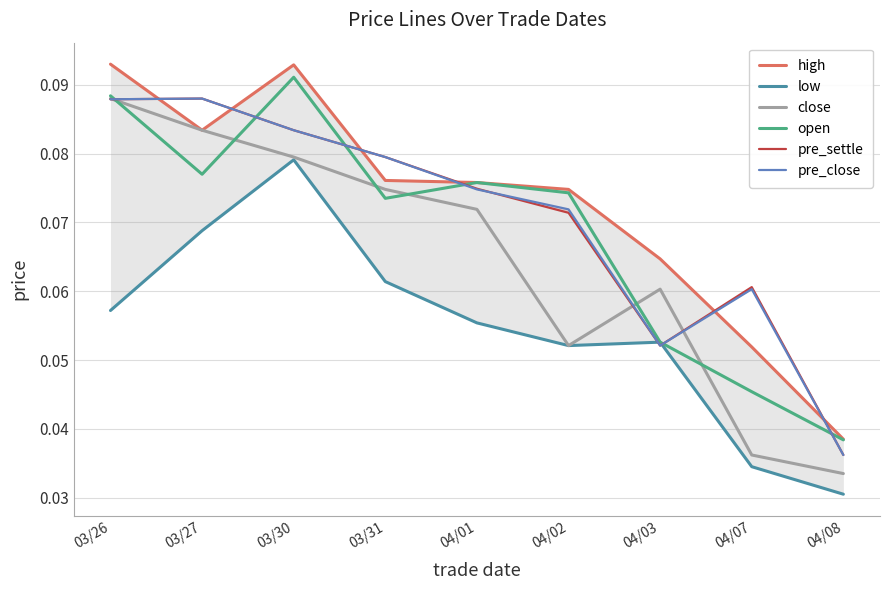

Reading left to right, what are all the values shown in this chart?

high: 0.1	0.1	0.1	0.1	0.1	0.1	0.1	0.1	0.0
low: 0.1	0.1	0.1	0.1	0.1	0.1	0.1	0.0	0.0
close: 0.1	0.1	0.1	0.1	0.1	0.1	0.1	0.0	0.0
open: 0.1	0.1	0.1	0.1	0.1	0.1	0.1	0.0	0.0
pre_settle: 0.1	0.1	0.1	0.1	0.1	0.1	0.1	0.1	0.0
pre_close: 0.1	0.1	0.1	0.1	0.1	0.1	0.1	0.1	0.0